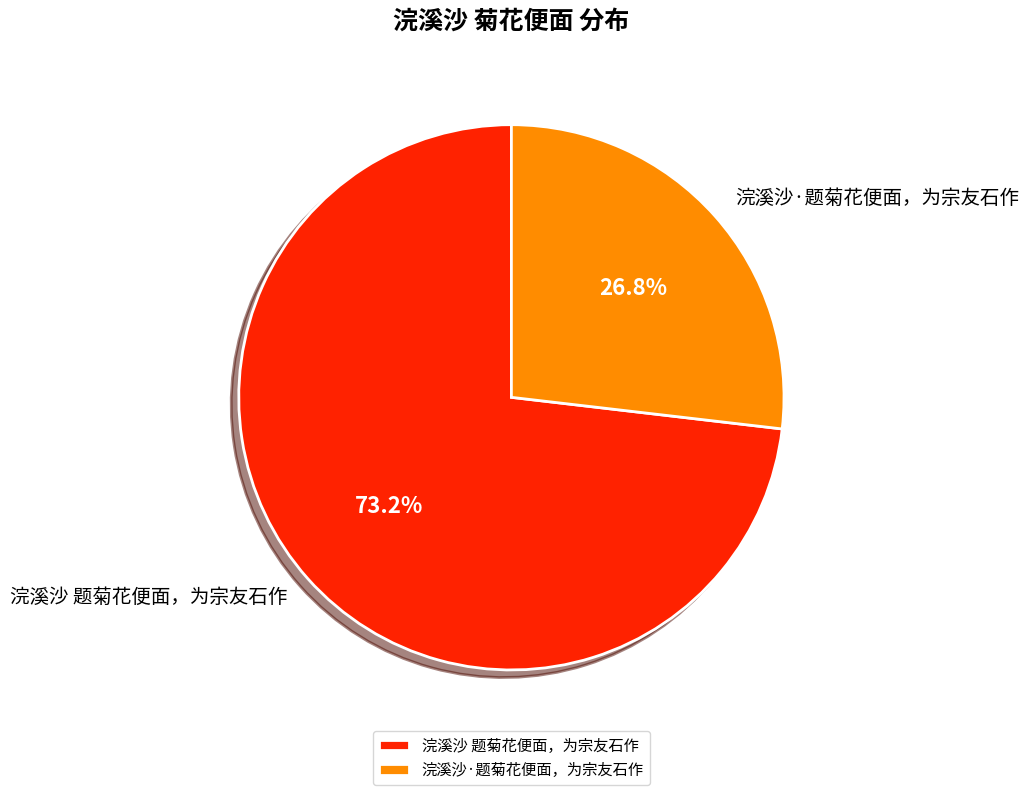

To the nearest percent, what is the difference between the 浣溪沙 题菊花便面，为宗友石作 and 浣溪沙·题菊花便面，为宗友石作 slice percentages?

46%